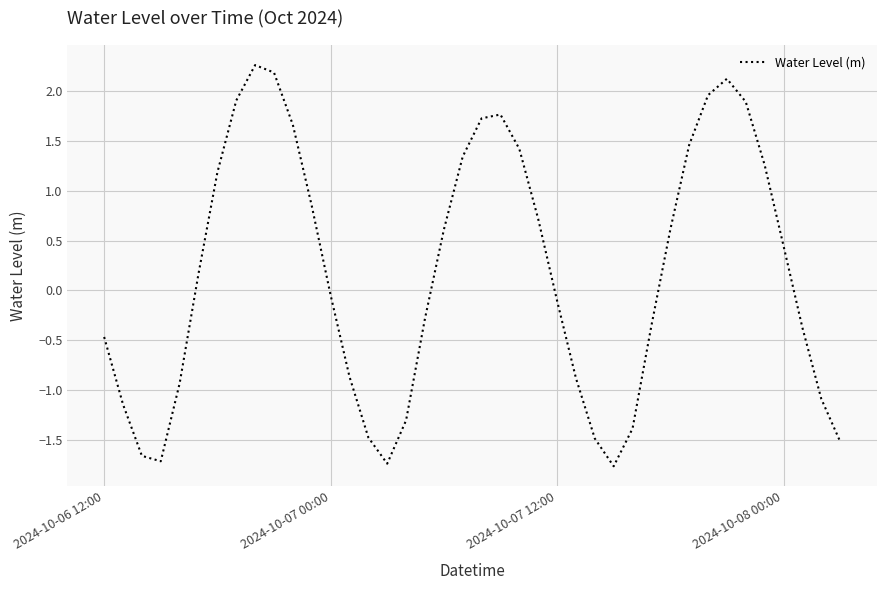

What is the minimum value shown in the chart?

-1.8